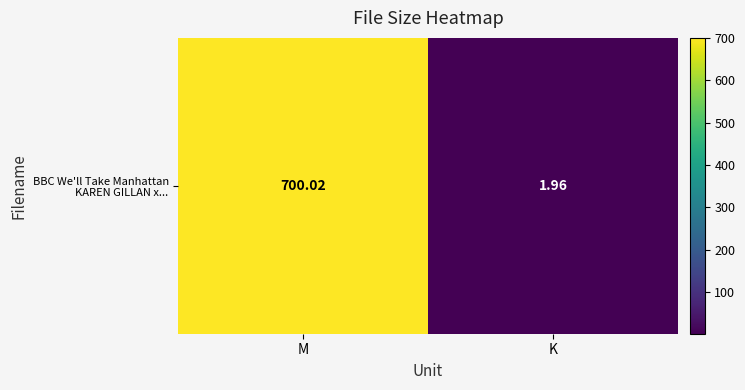

Read the value at M.

700.0